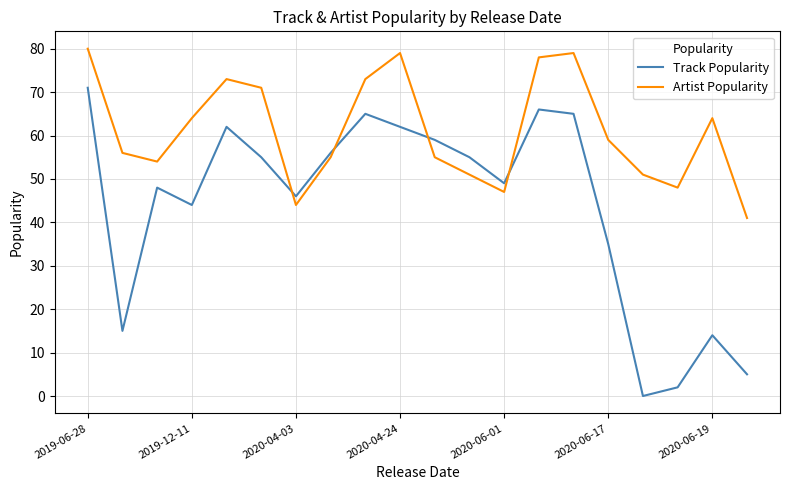

True or false: Track Popularity and Artist Popularity intersect in this chart.

True